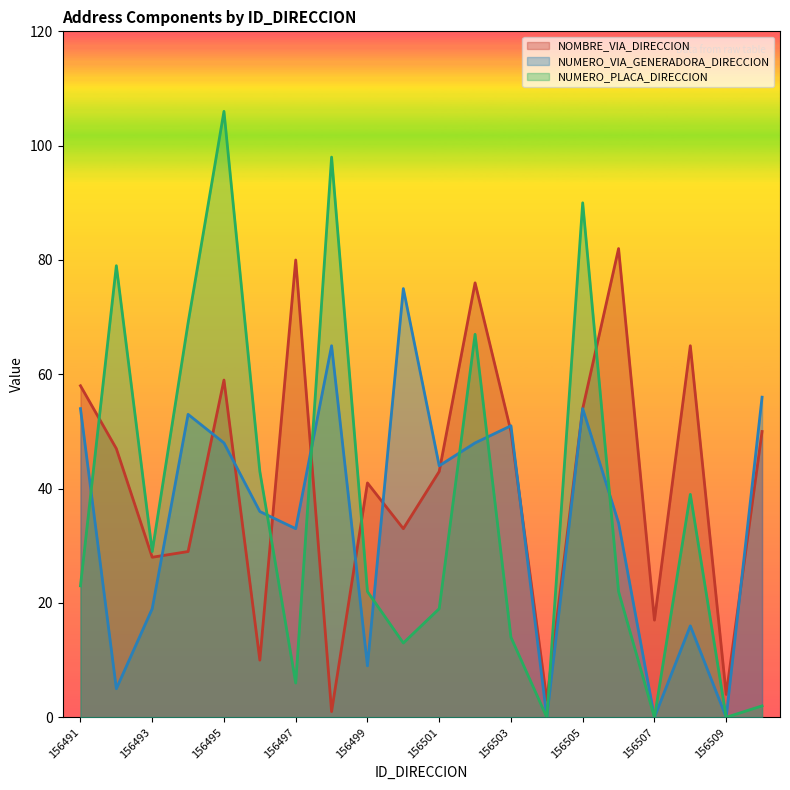

Rank the categories by NOMBRE_VIA_DIRECCION value from highest to lowest.

156506, 156497, 156502, 156508, 156495, 156491, 156505, 156503, 156510, 156492, 156501, 156499, 156500, 156494, 156493, 156507, 156496, 156509, 156504, 156498